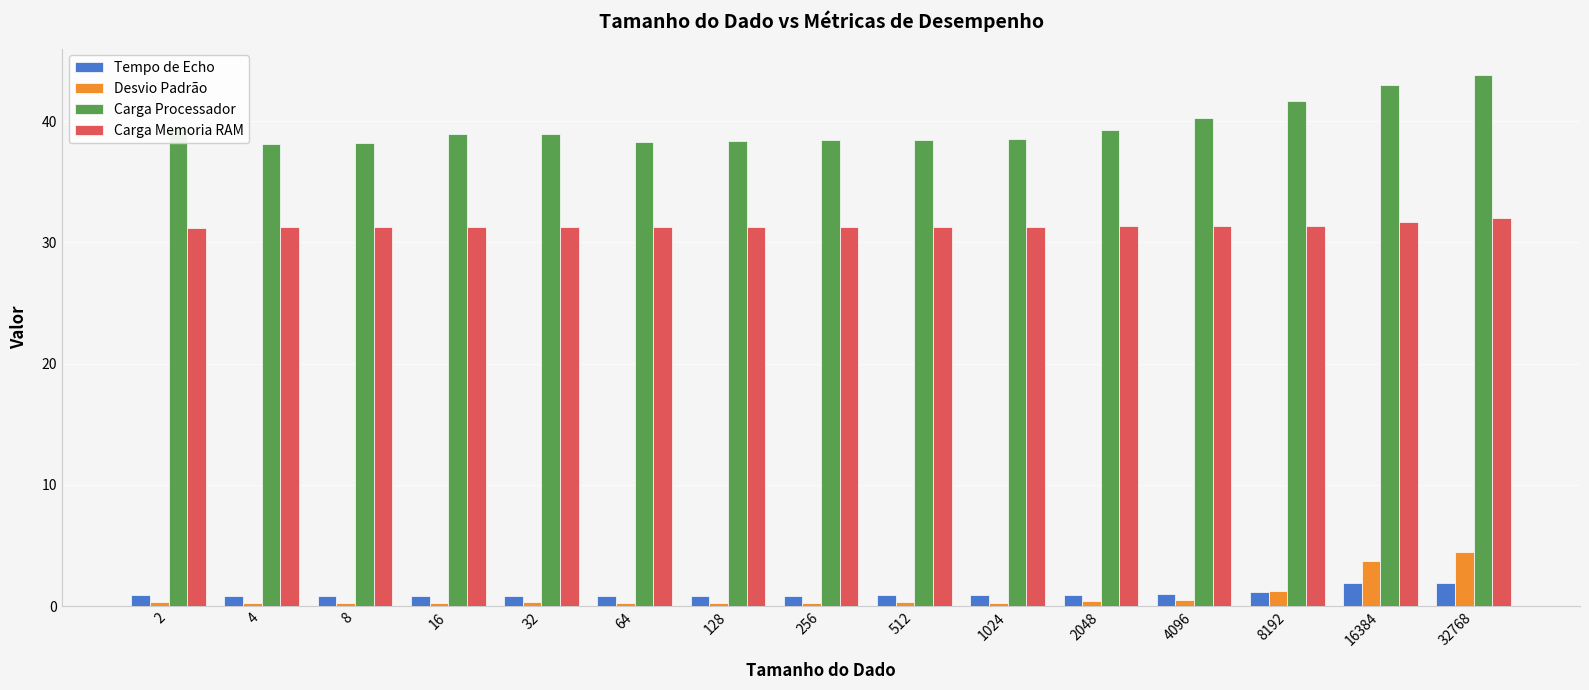

True or false: Desvio Padrão has a value of 0.3 at 512.

True